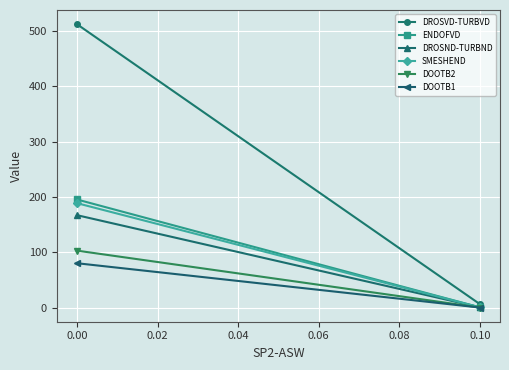

What is the value of the DOOTB2 point at the 2nd from the left?

0.1